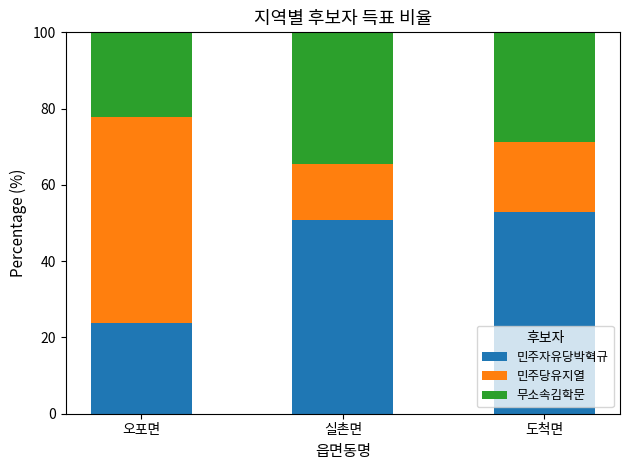

What is the difference between the 민주자유당박혁규 values at 오포면 and 실촌면?

27.1